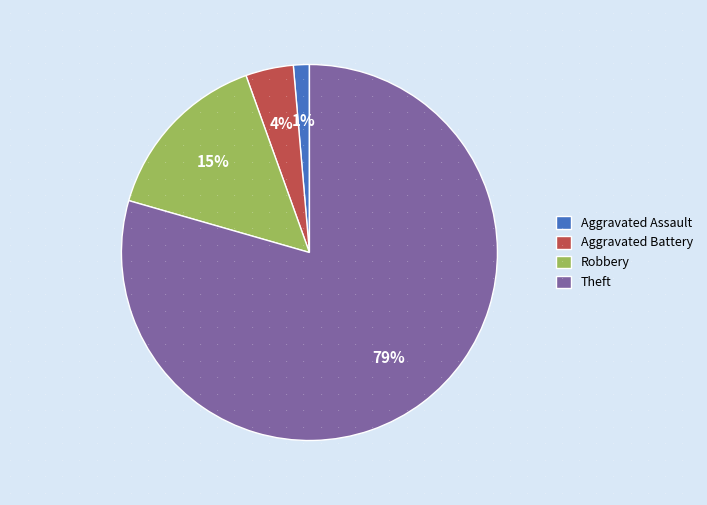

Do Aggravated Assault and Theft together represent more than half of the pie?

Yes